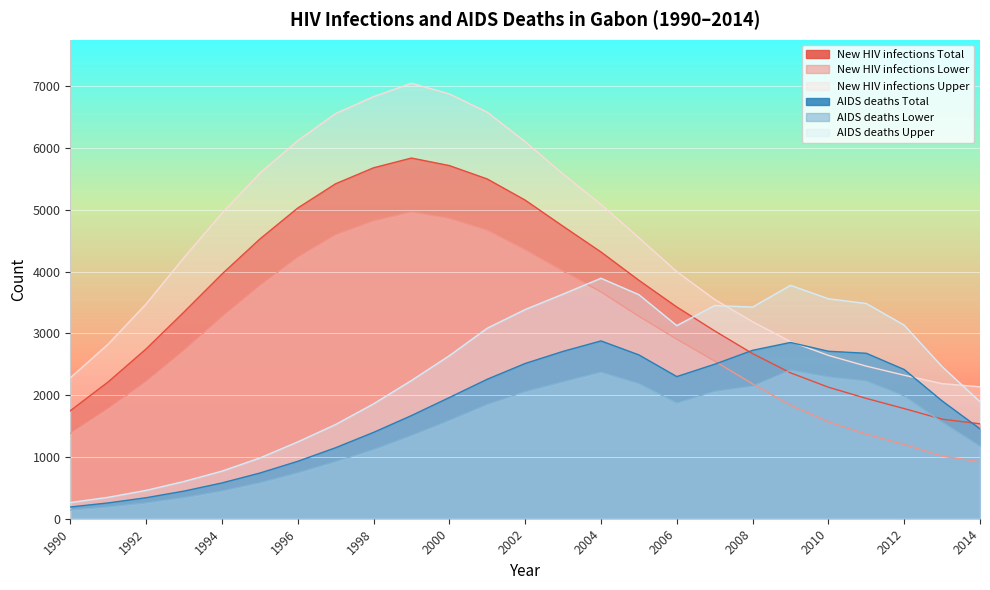

What is the minimum value for New HIV infections Upper?

2135